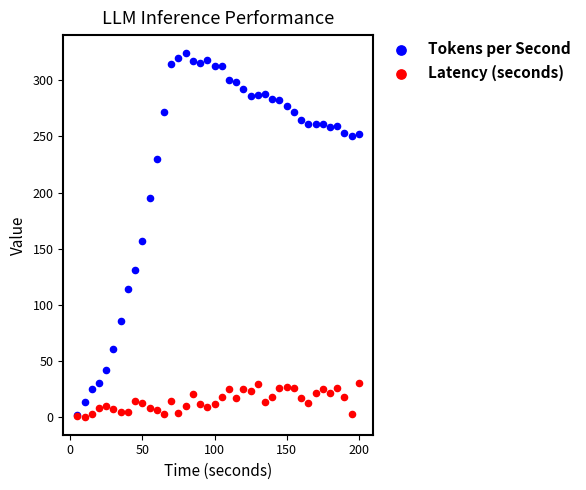

Across all series, what Y value is closest to 162?

156.7